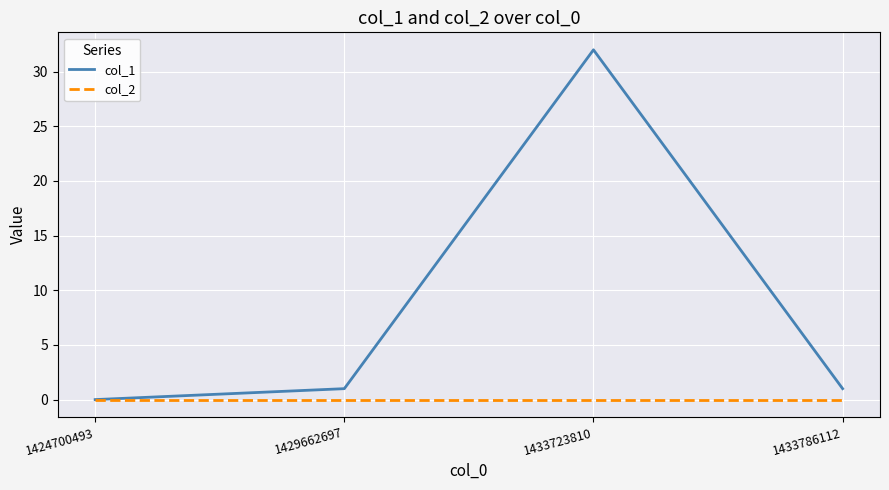

What is the total value across all series at 1429662697?

1